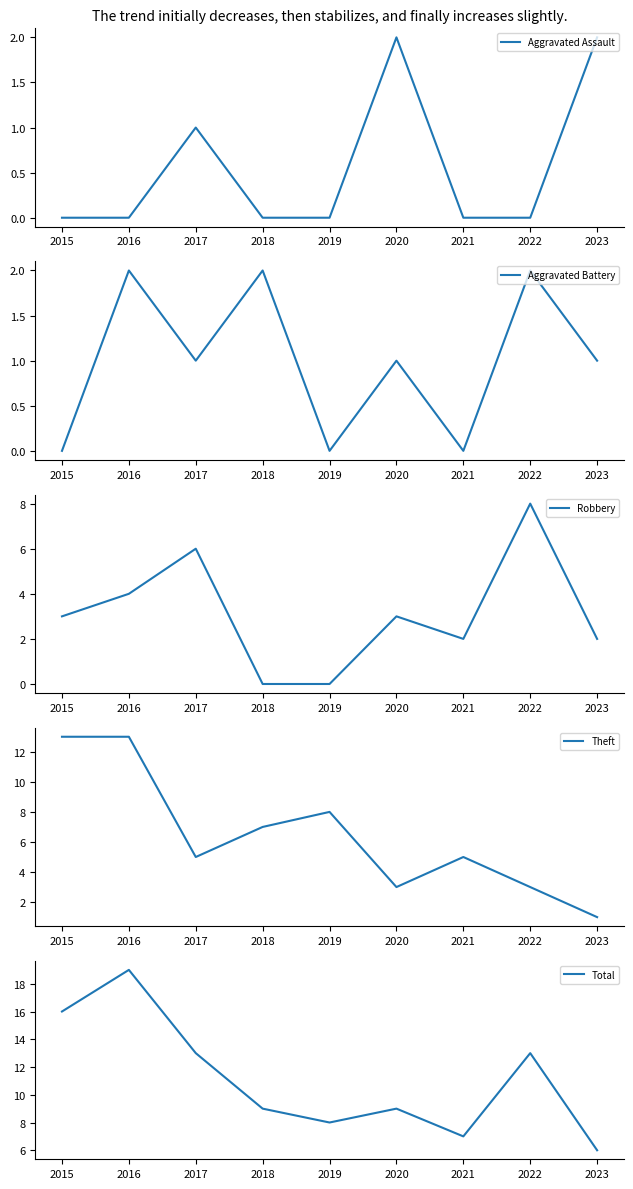

Does the chart have visible grid lines?

No